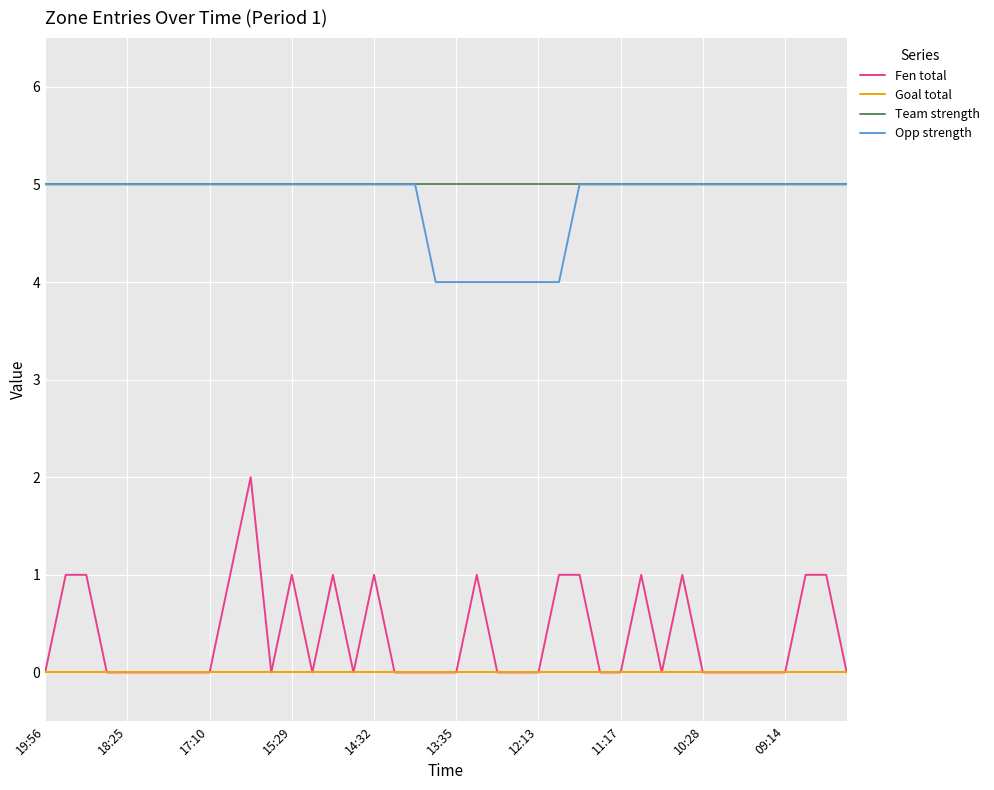

True or false: Fen total and Team strength intersect in this chart.

False